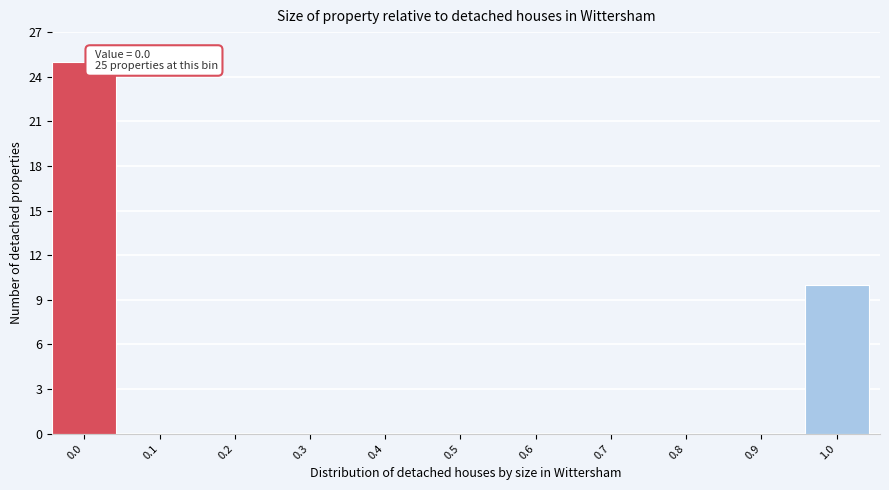

Reading left to right, extract all data points from this chart.

0.0=25	0.1=0	0.2=0	0.3=0	0.4=0	0.5=0	0.6=0	0.7=0	0.8=0	0.9=0	1.0=10